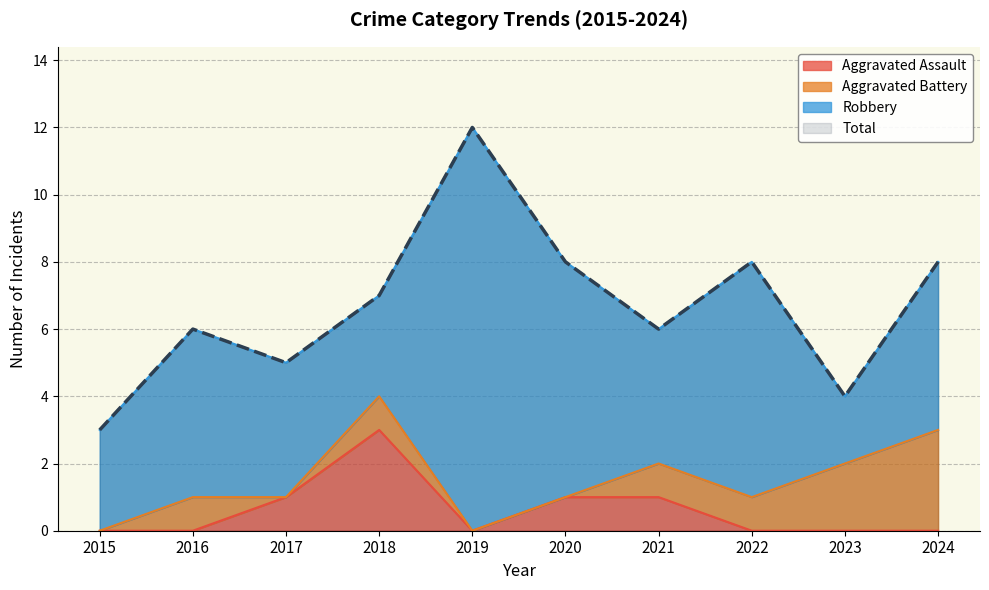

True or false: Aggravated Assault has a value of 0 at 2019.

True